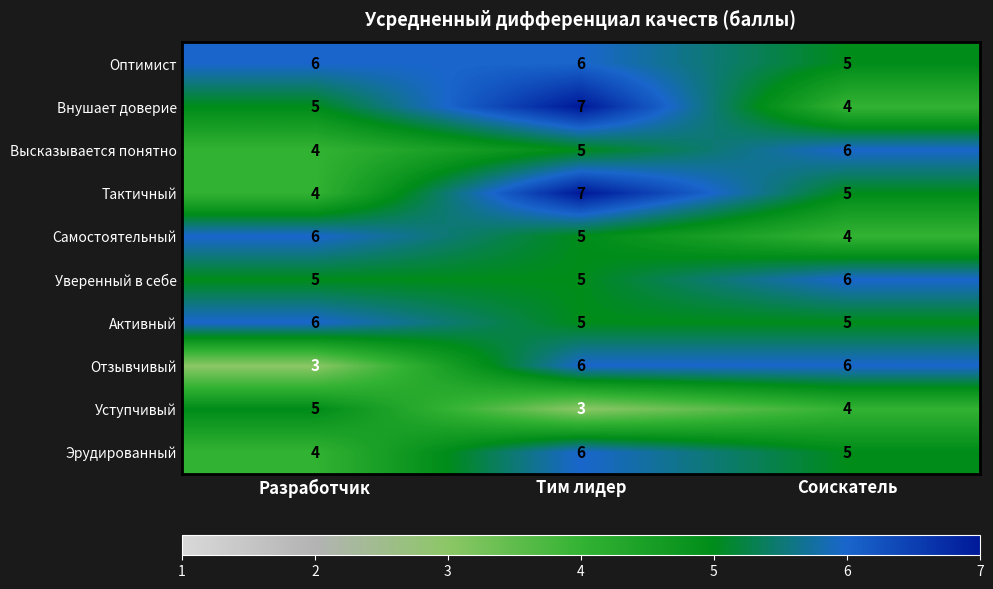

What is the highest value of the Активный series?

6